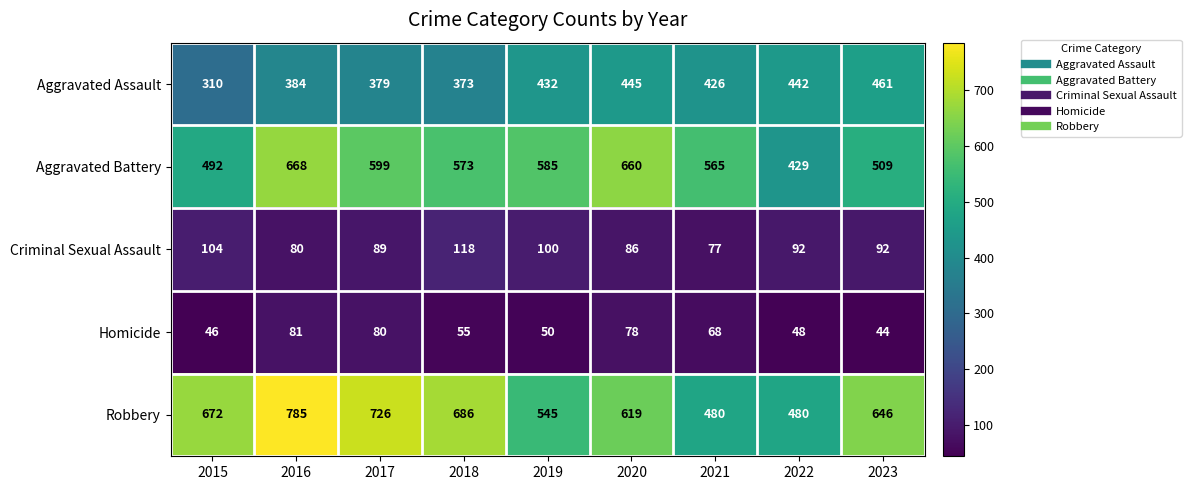

At 2019, list the series in order from largest to smallest.

Aggravated Battery, Robbery, Aggravated Assault, Criminal Sexual Assault, Homicide